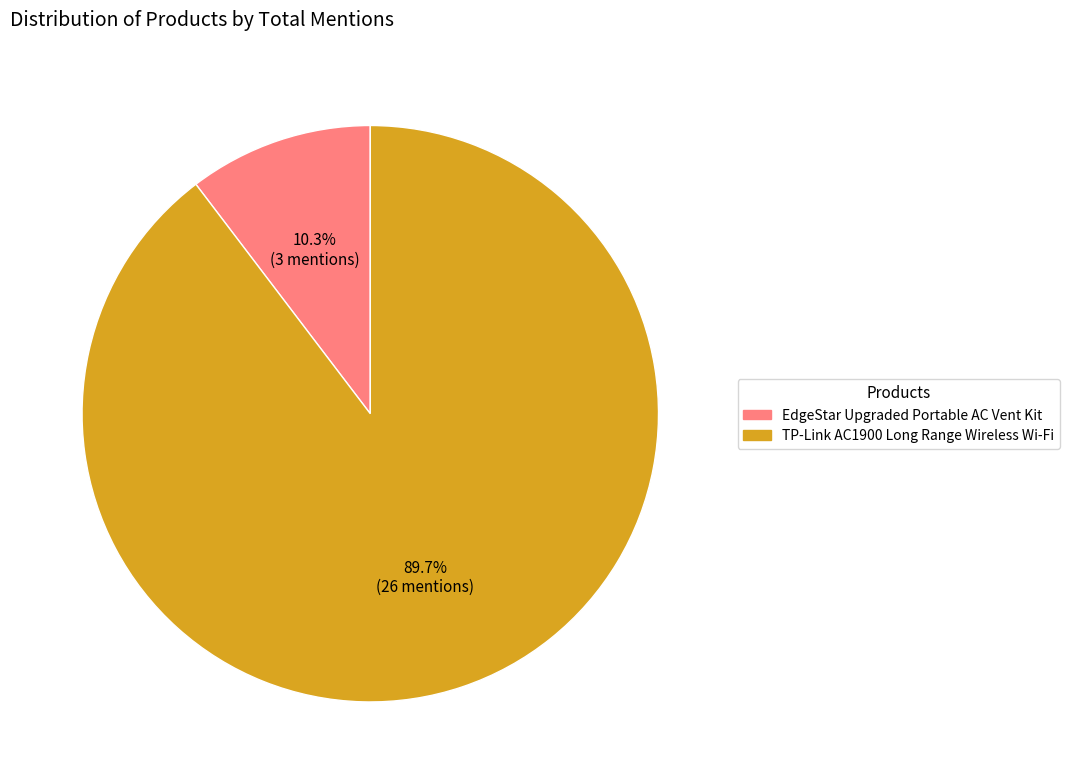

Combined, do TP-Link AC1900 Long Range Wireless Wi-Fi and EdgeStar Upgraded Portable AC Vent Kit account for over 50%?

Yes